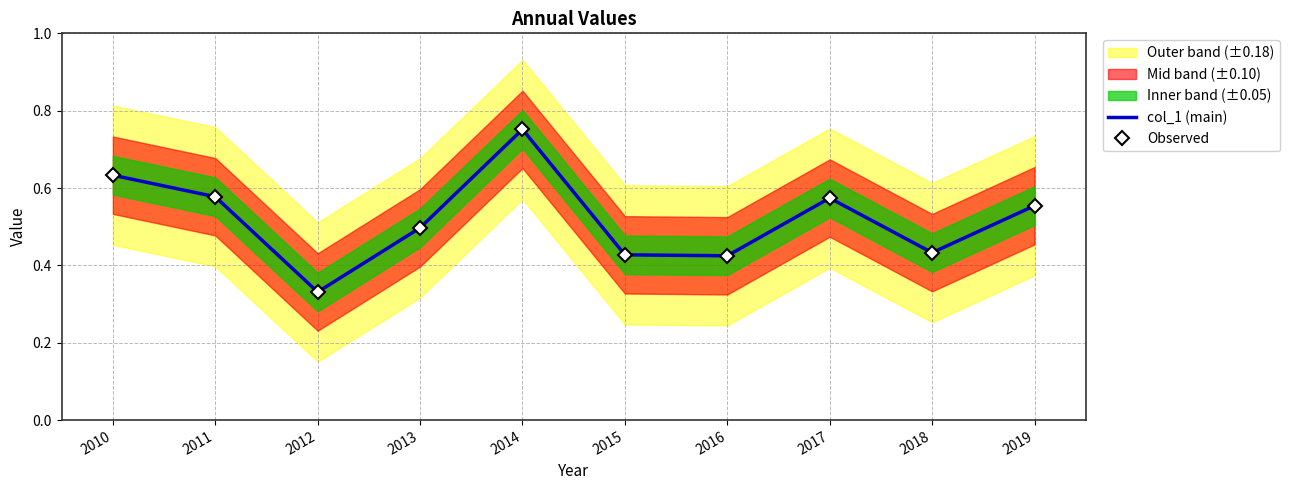

True or false: Observed and col_1 (main) intersect in this chart.

False